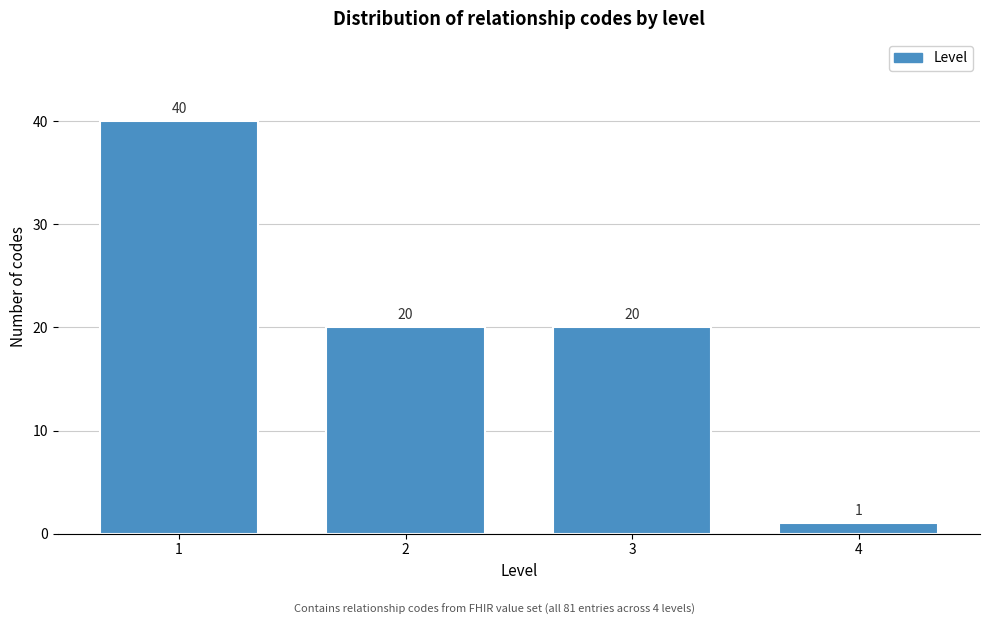

Reading right to left, what are all the values shown in this chart?

4=1	3=20	2=20	1=40